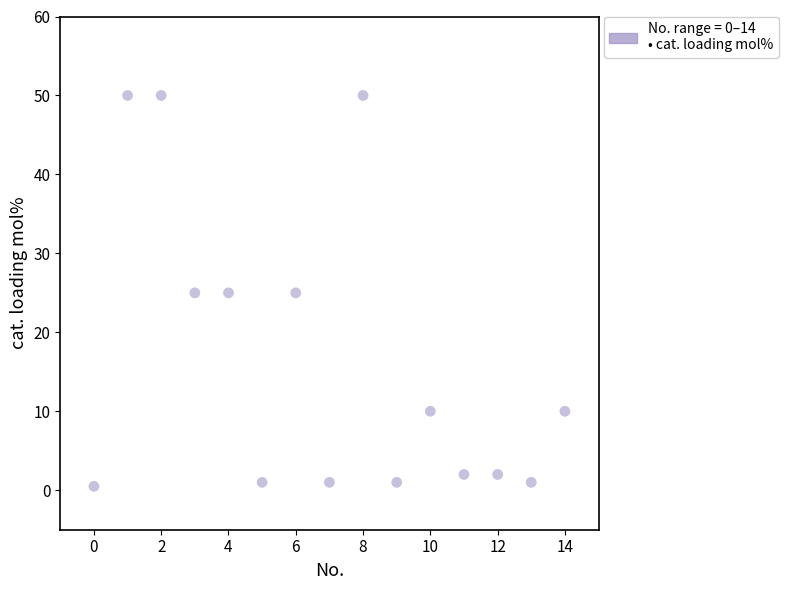

What is the range of Y values (max minus min)?

49.5